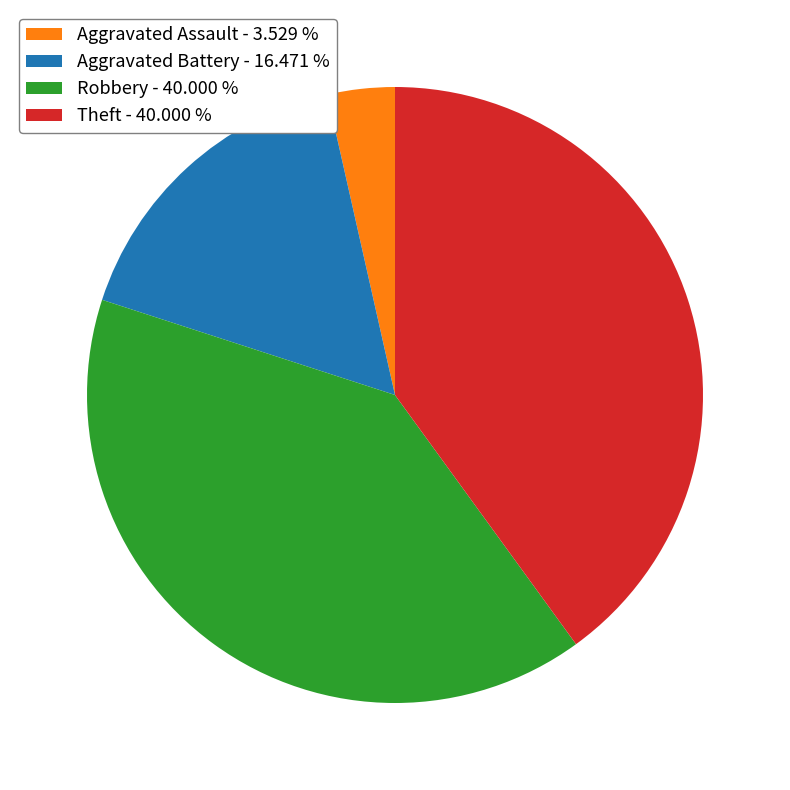

Is it true that Aggravated Battery is 11% of the pie?

False